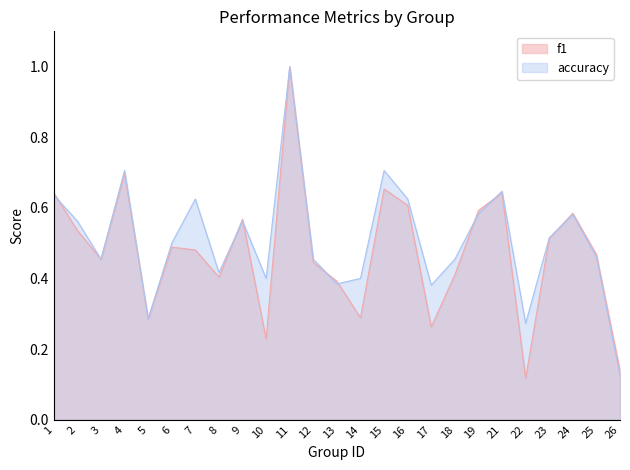

How many series are shown in this chart?

2